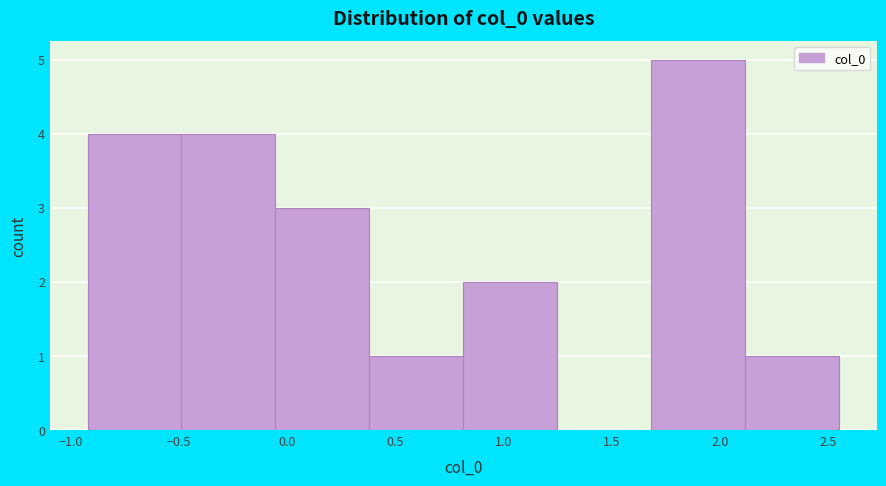

Reading left to right, transcribe this chart: for each bar, give the range it covers on the x-axis and its height. Neither the bar edges nor the heights are printed on the chart, so give them approximately, as read against the axes.

-0.90 to -0.50: 4
-0.50 to -0.05: 4
-0.05 to 0.40: 3
0.40 to 0.80: 1
0.80 to 1.25: 2
1.25 to 1.70: 0
1.70 to 2.10: 5
2.10 to 2.55: 1